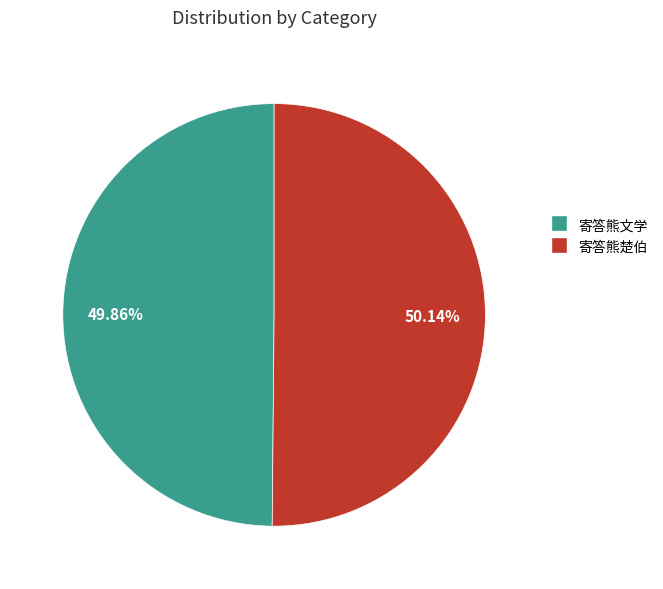

How many segments does this pie chart have?

2